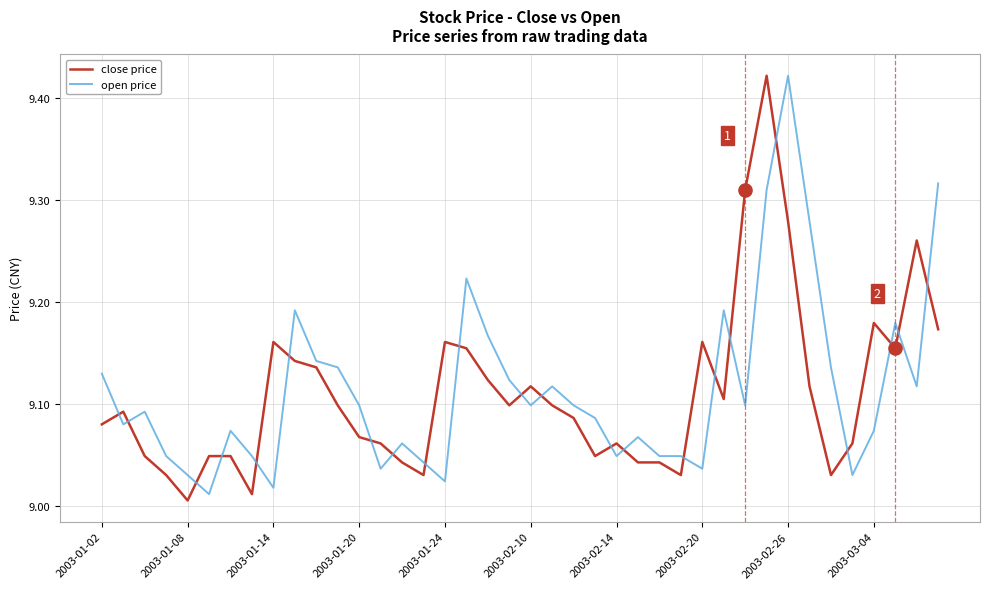

Which series has the largest total across all categories?

open price